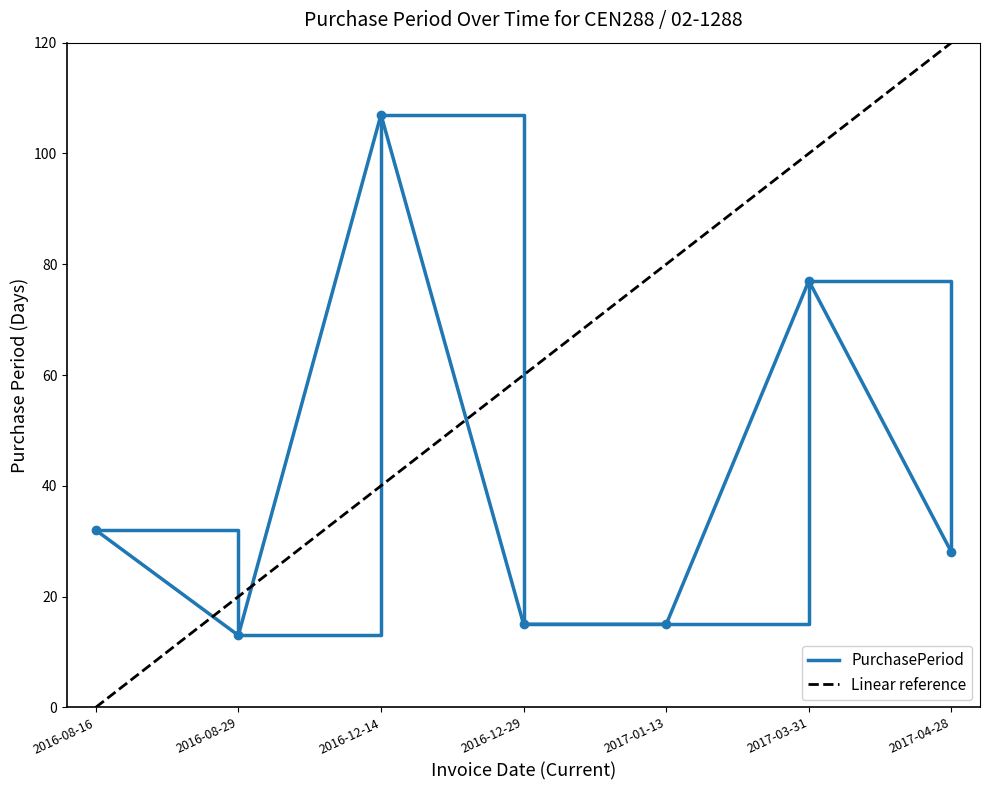

The PurchasePeriod series shows 25.2 at 2017-01-13. True or false?

False